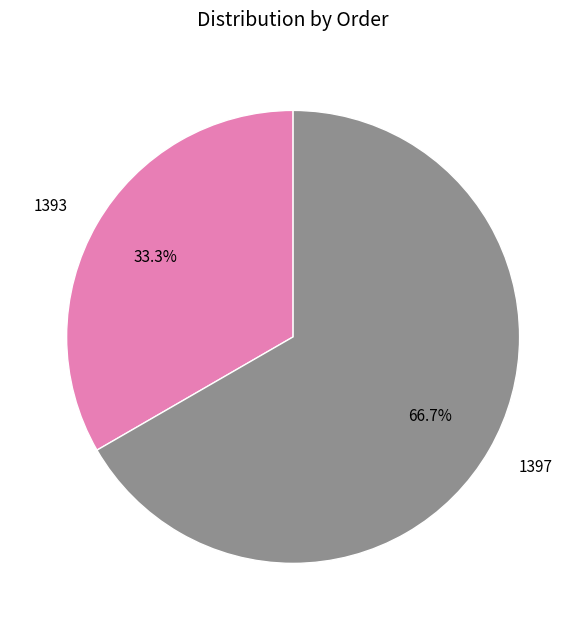

To the nearest percent, what is the difference between the largest and smallest slice percentages?

33%